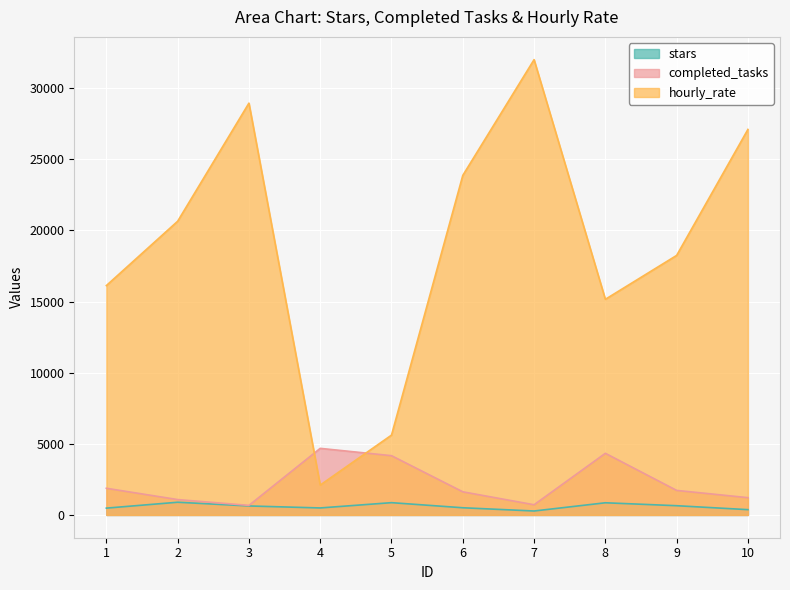

What is the value of the stars point at the 5th from the left?

864